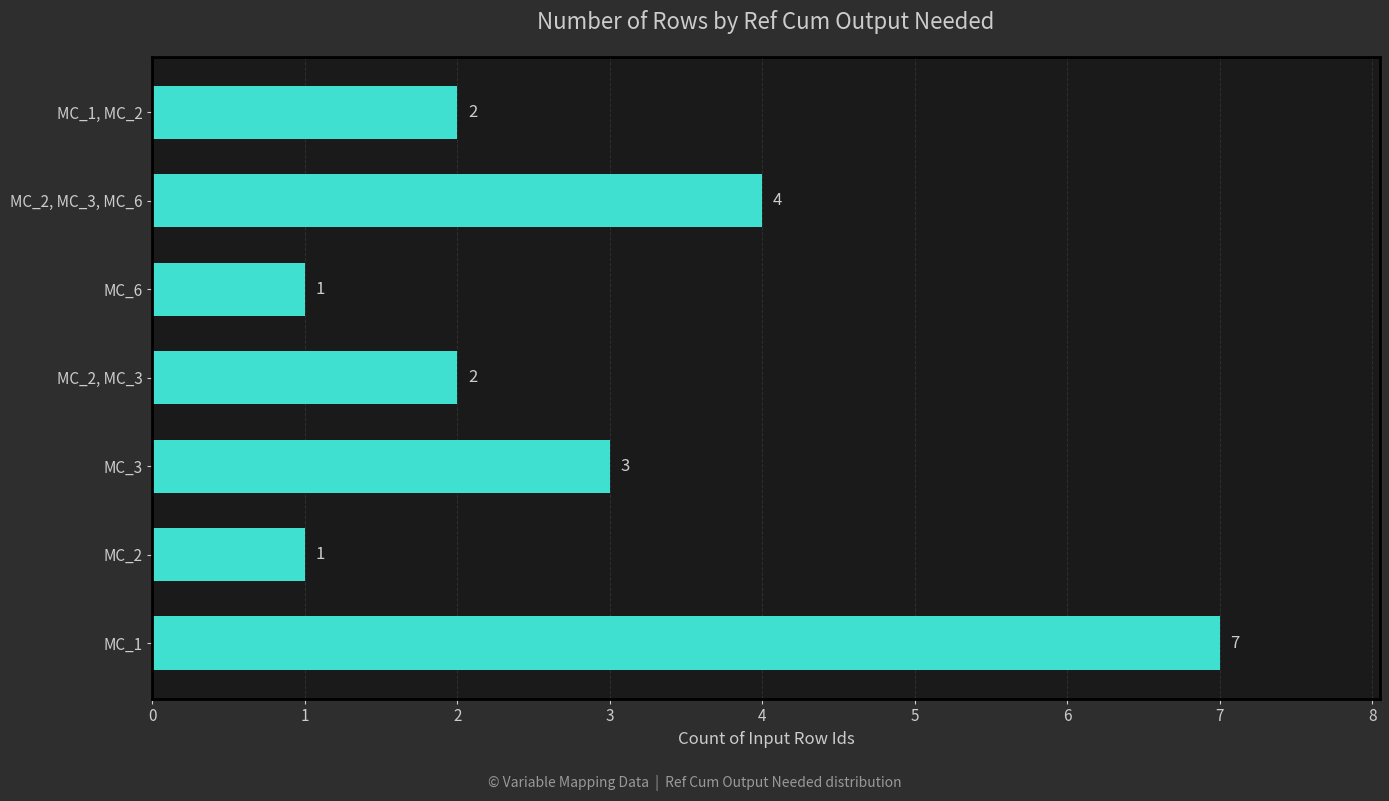

At which label is the value closest to 4?

MC_2, MC_3, MC_6